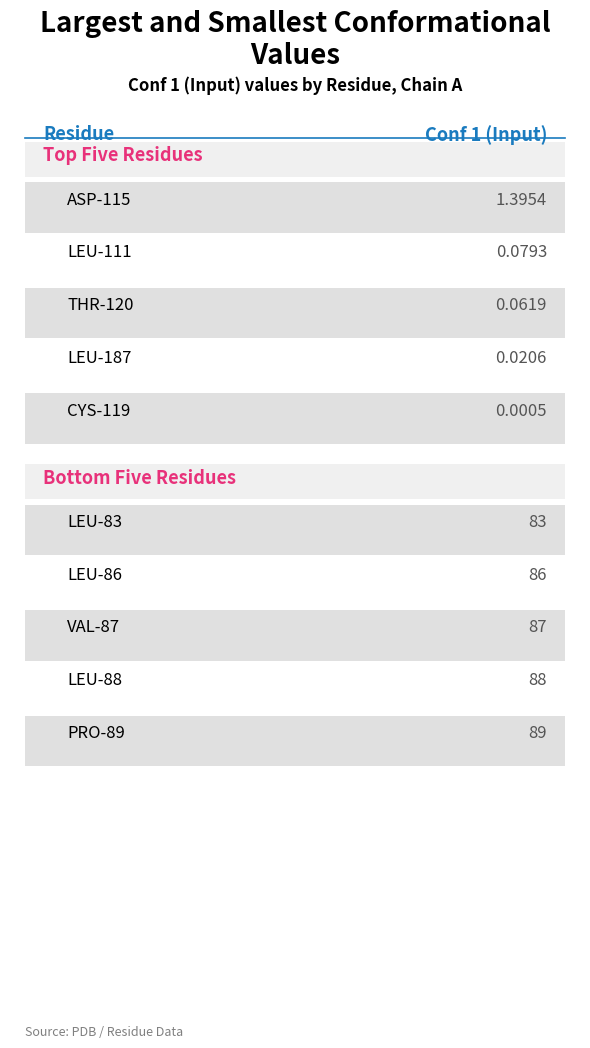

What is the label of the 4th bar from the right?

LEU-111